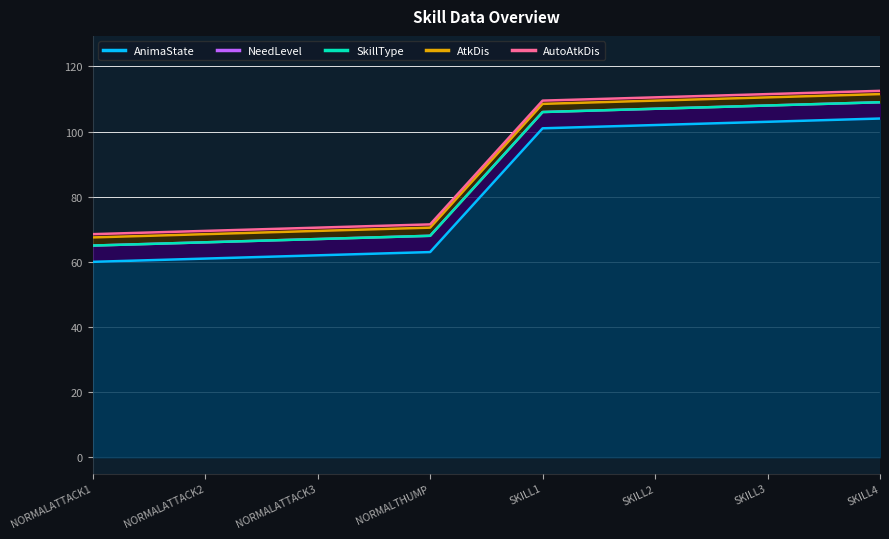

The NeedLevel series shows 44.8 at NORMALATTACK2. True or false?

False